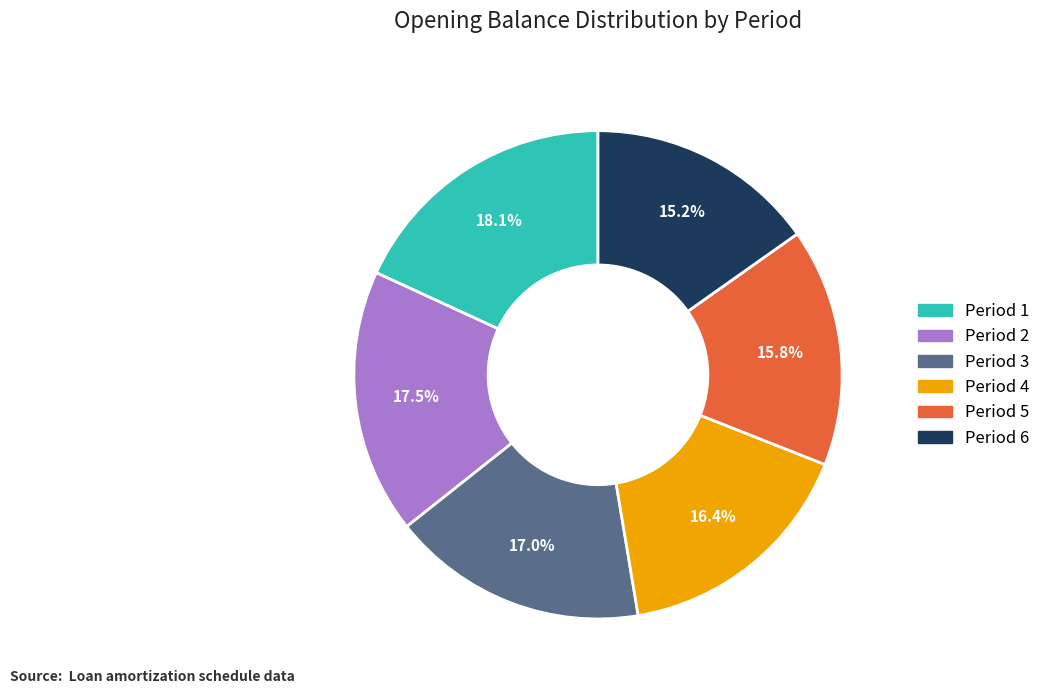

To the nearest percent, what is the combined percentage of Period 6 and Period 3?

32%